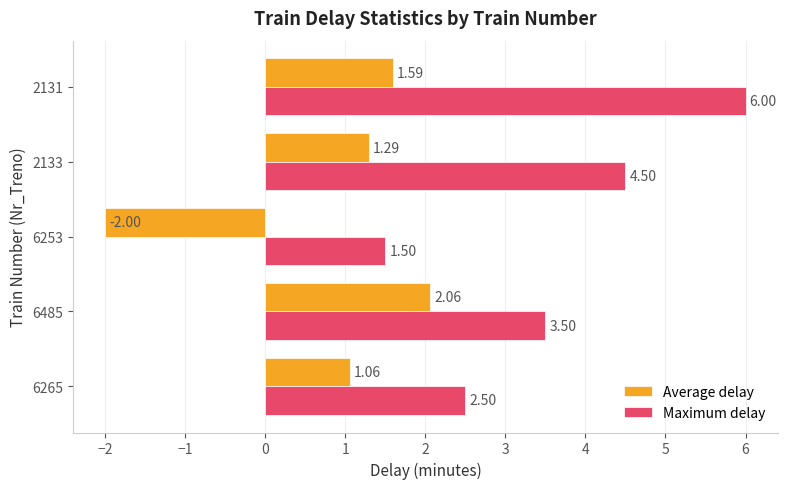

Where is Maximum delay nearest to the value 3?

6265